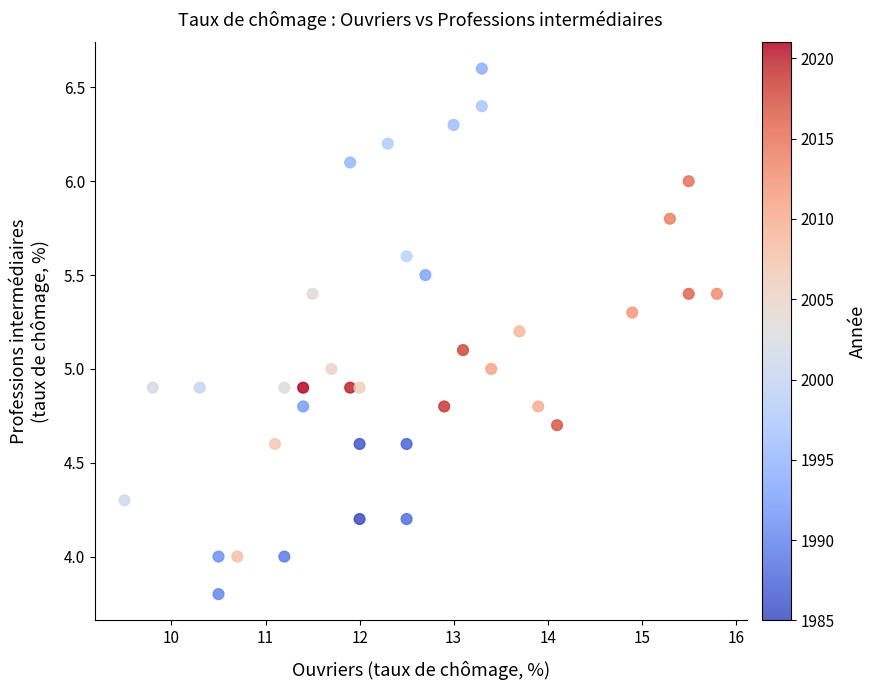

What is the range of Y values (max minus min)?

2.8